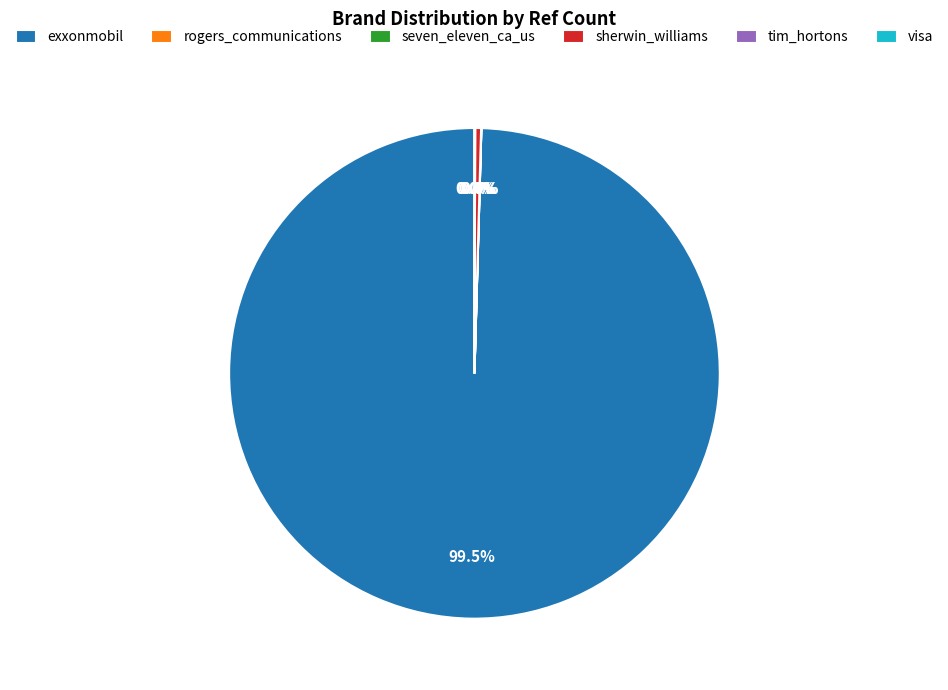

Does any single category account for the majority?

Yes